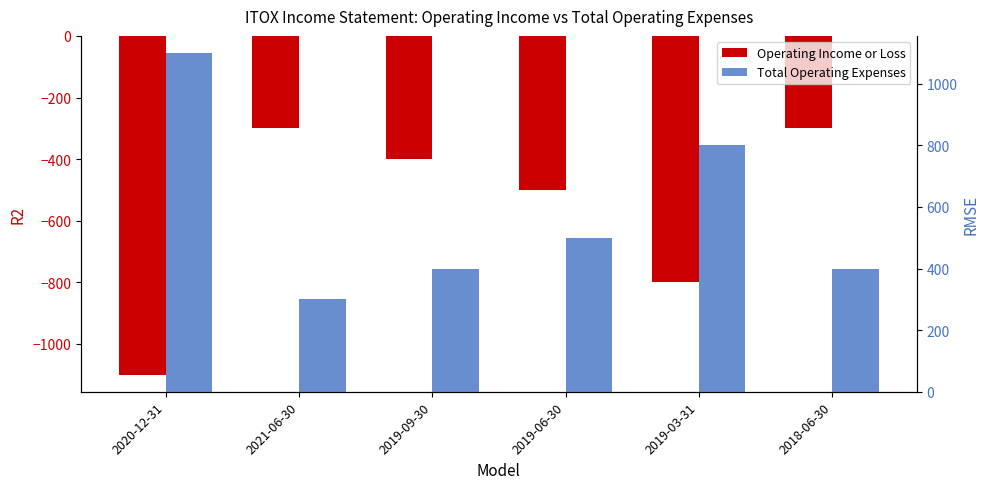

Which series has the largest total across all categories?

Total Operating Expenses